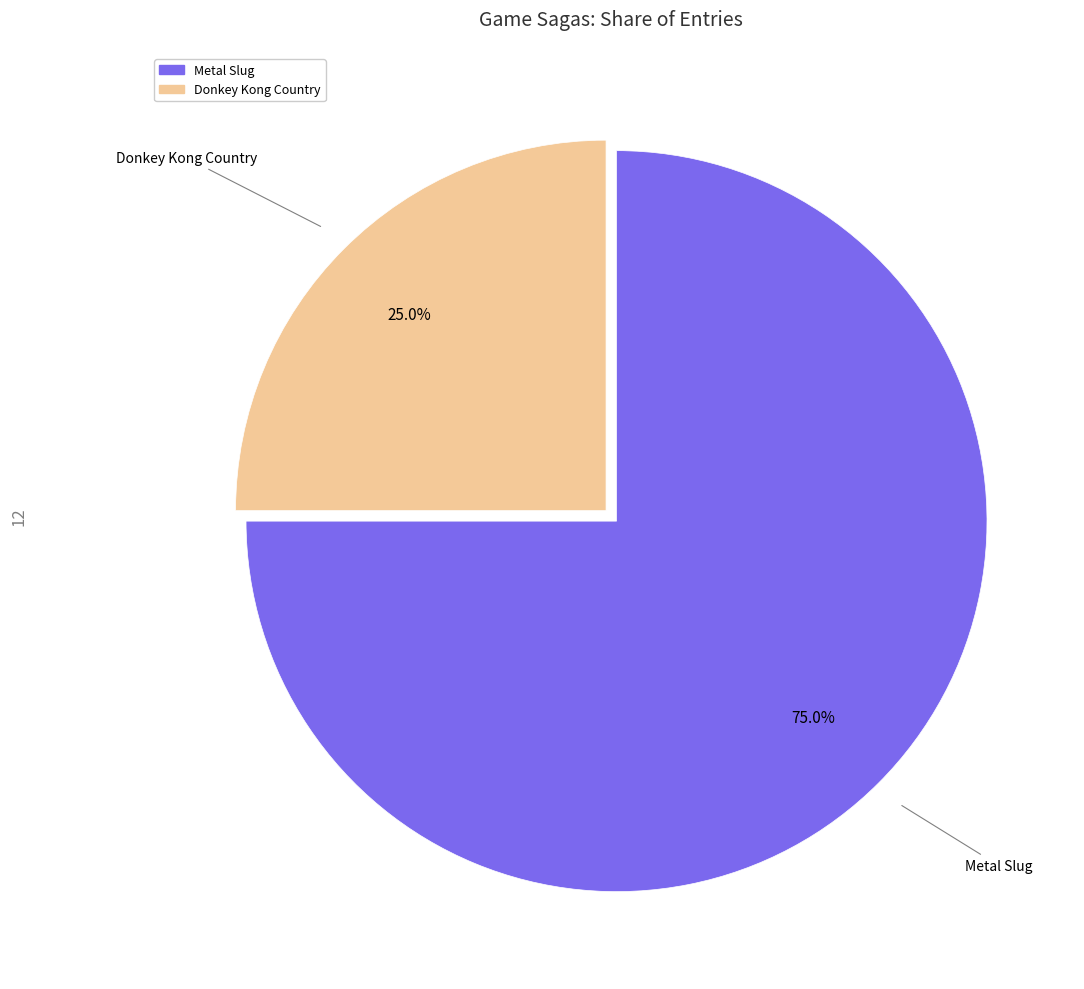

Is there a majority slice in this chart?

Yes